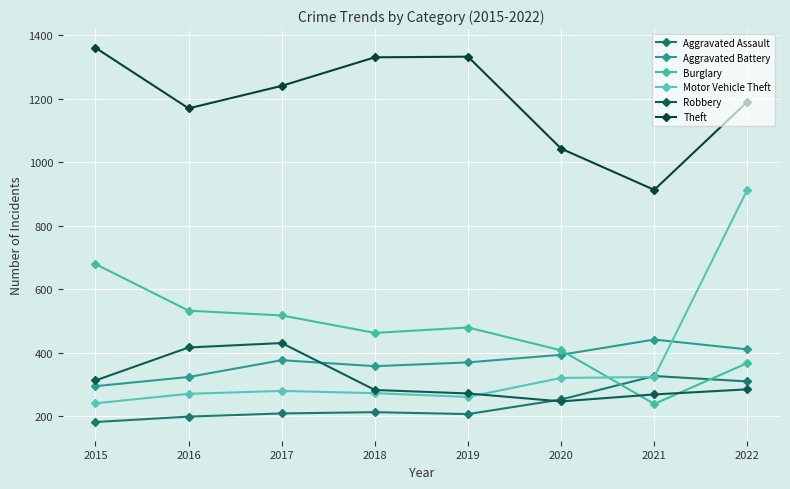

How many series are shown in this chart?

6